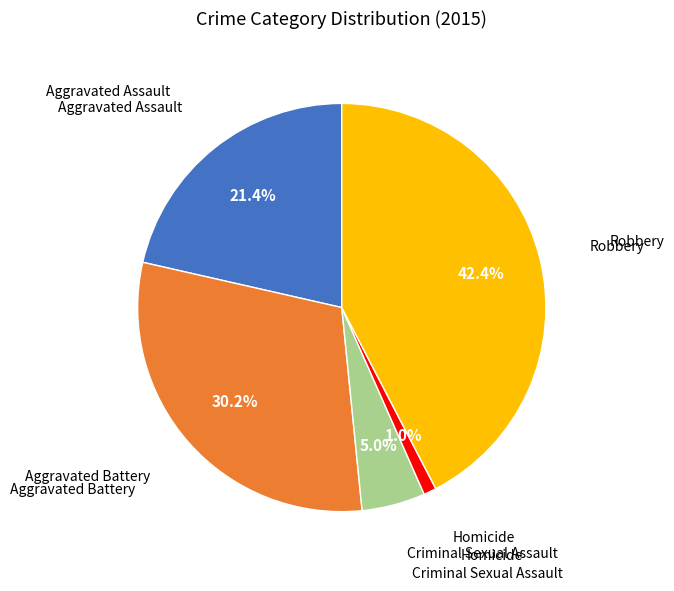

Does any single category account for the majority?

No